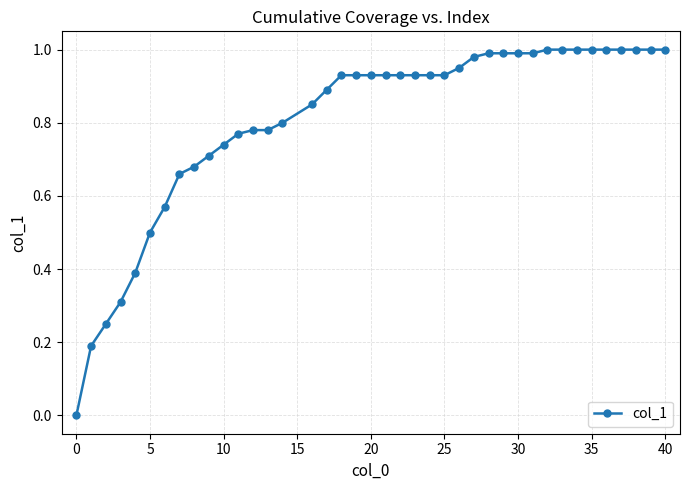

Is it true that the value at 10 is 1.3?

False